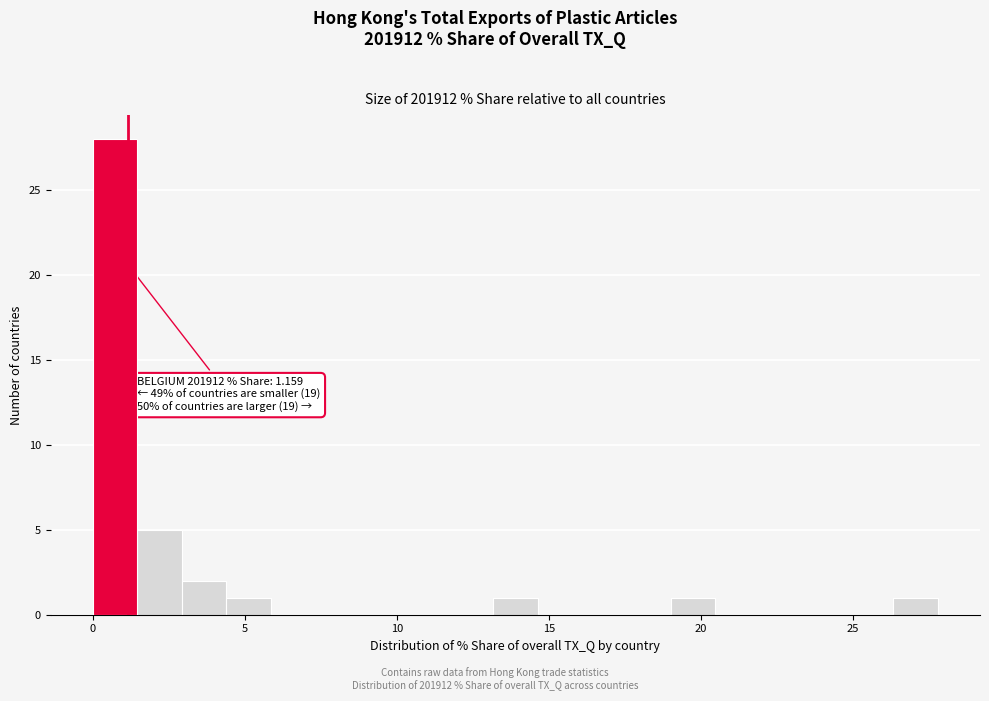

Read against the x-axis, roughly where is the centre of the tallest bar?

0.5